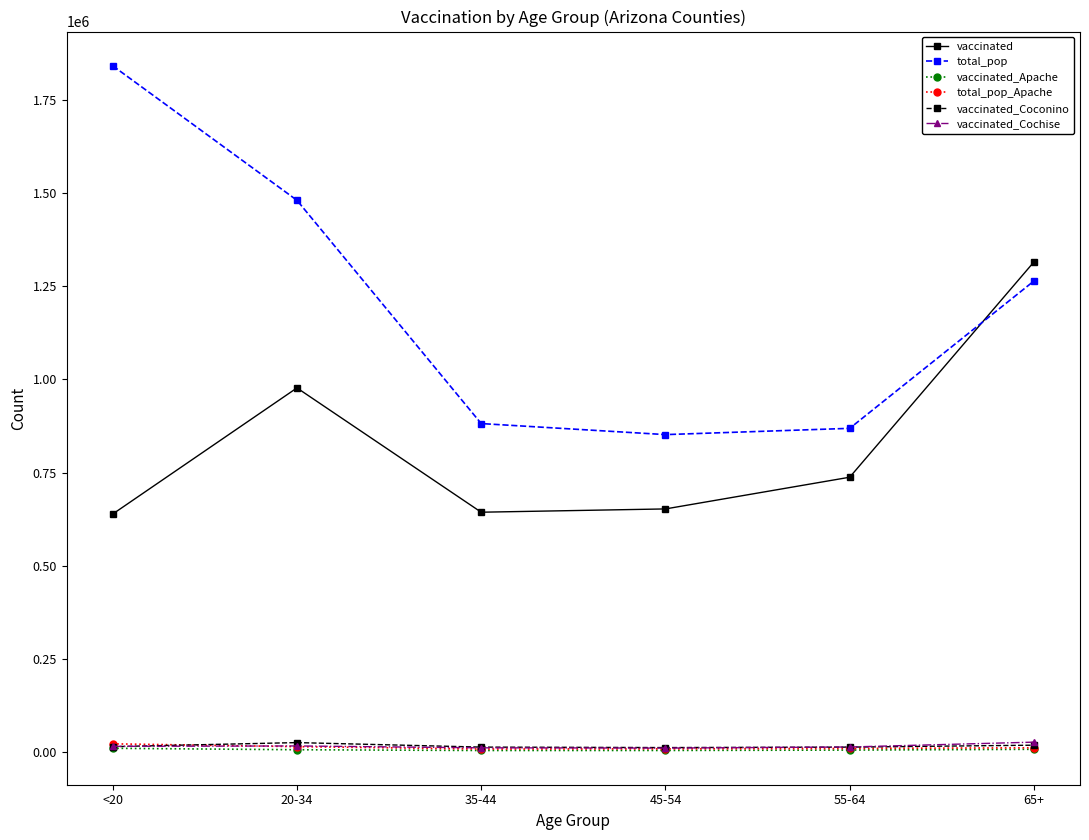

What is the sum of the vaccinated values at 45-54 and 35-44?

1295752